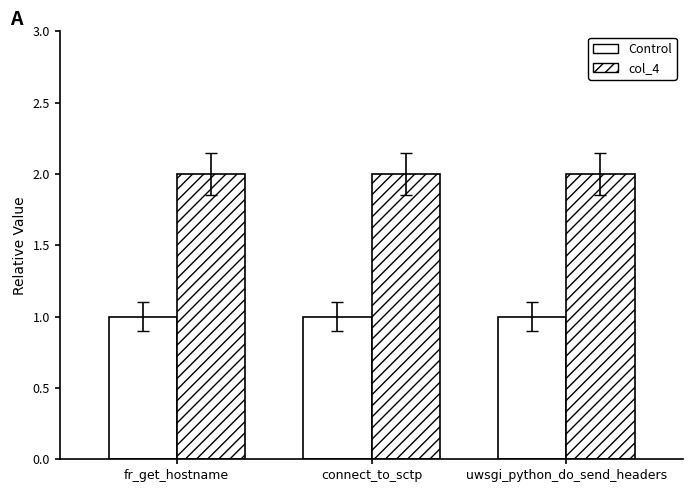

What position from the left is uwsgi_python_do_send_headers?

3